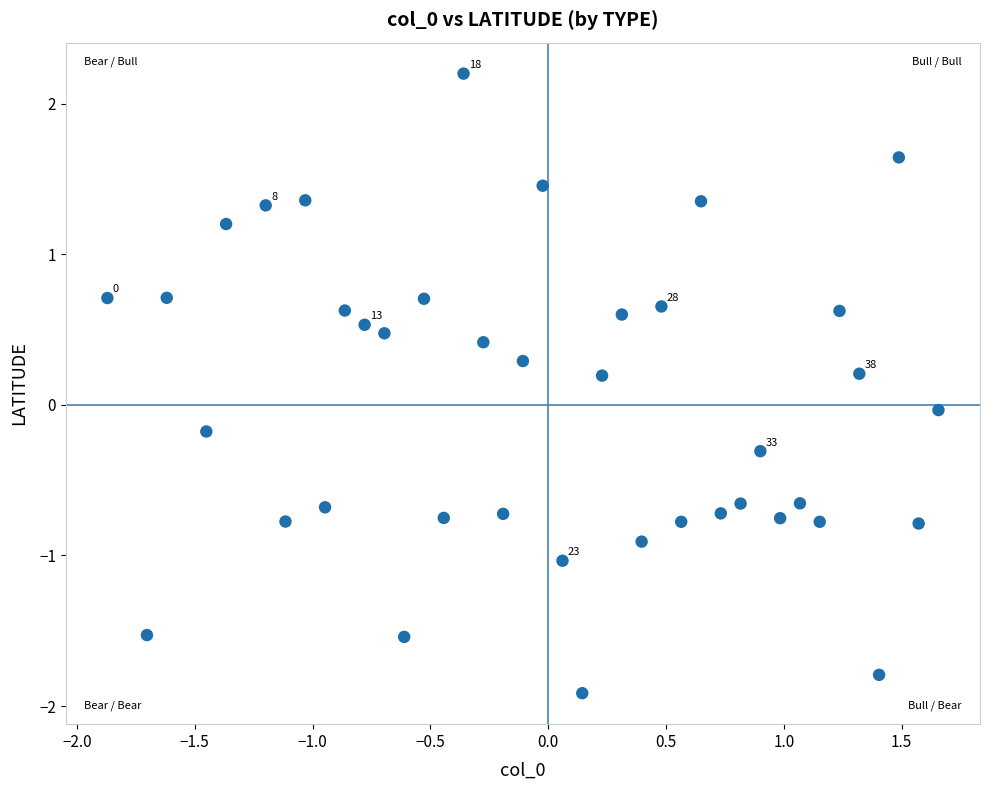

What is the range of Y values (max minus min)?

4.1